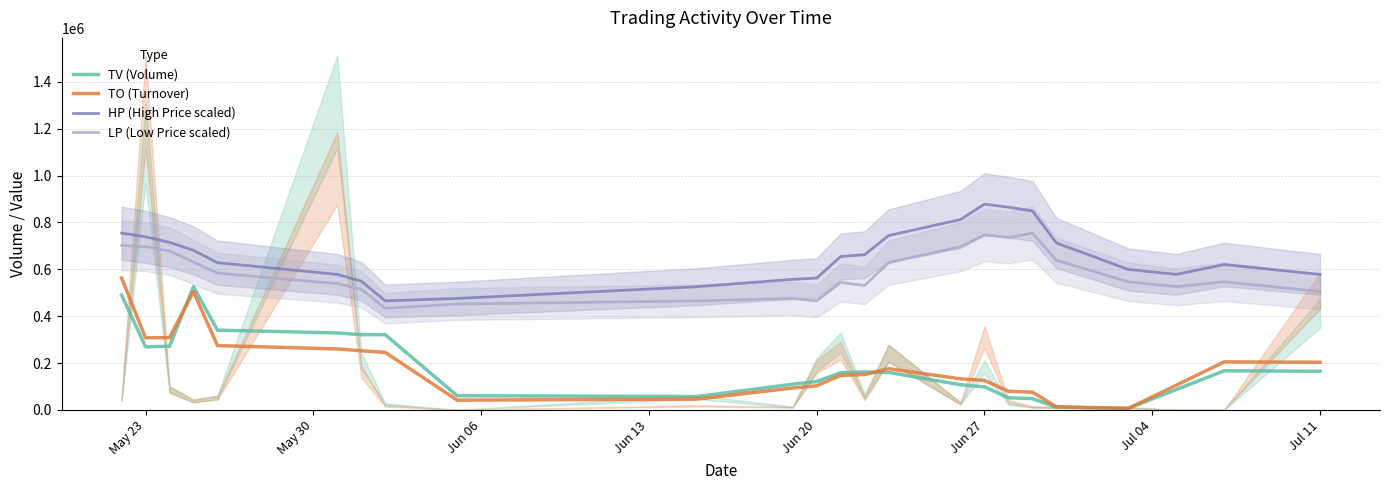

True or false: TO (Turnover) and HP (High Price scaled) cross at least once.

False